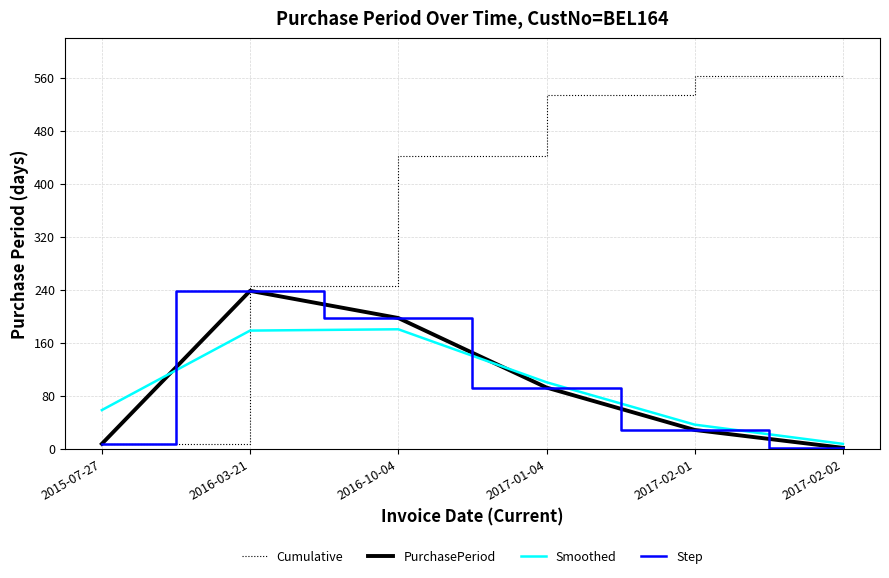

List the series in order of their peak value, highest first.

Cumulative, PurchasePeriod, Step, Smoothed